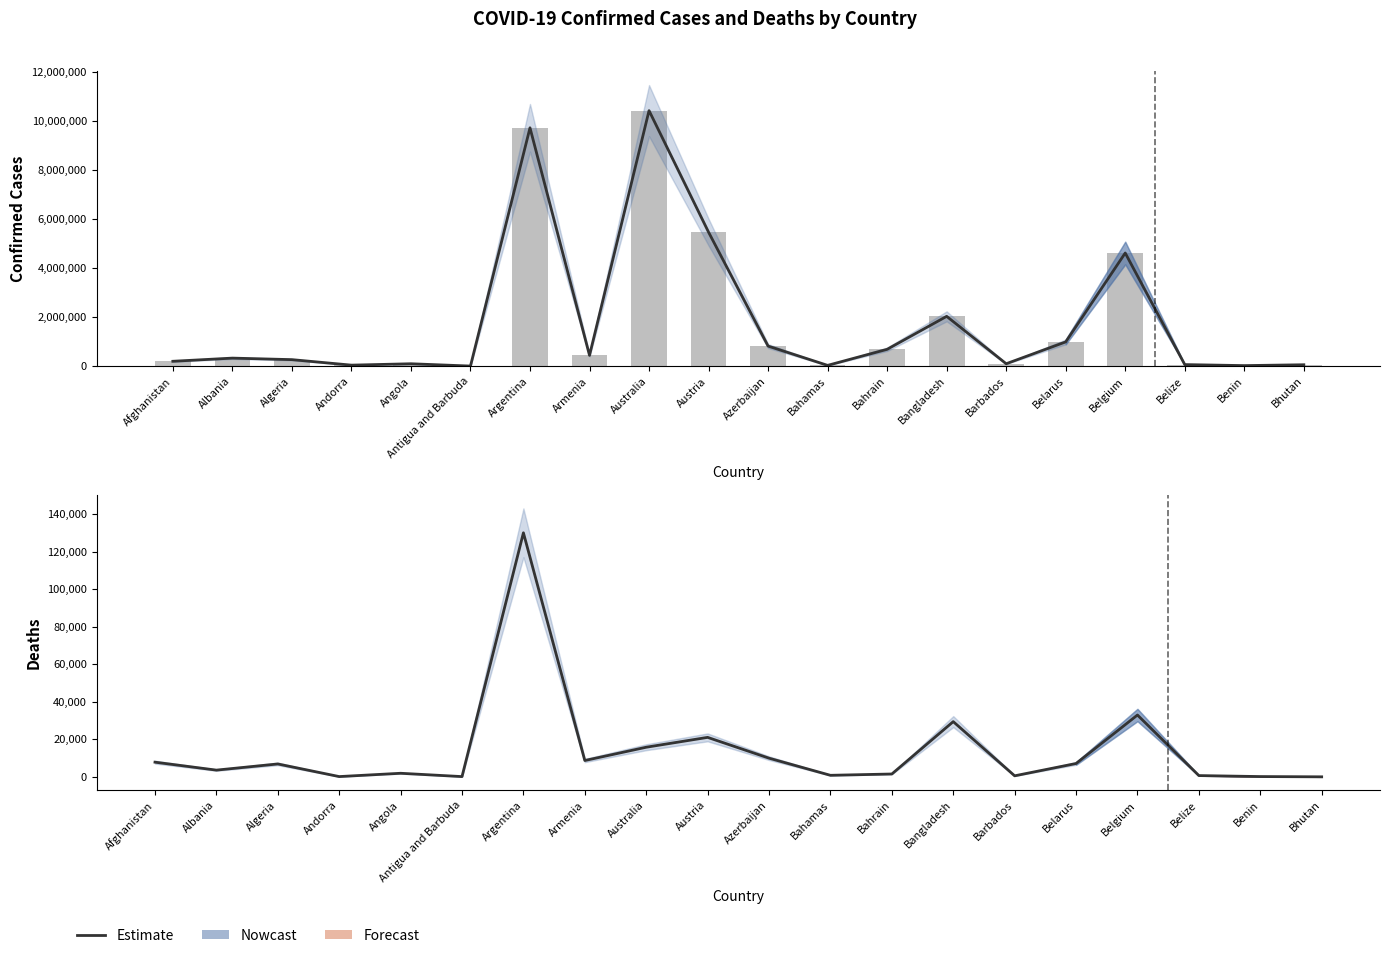

The value of Confirmed Cases at Belarus is 1514456. True or false?

False